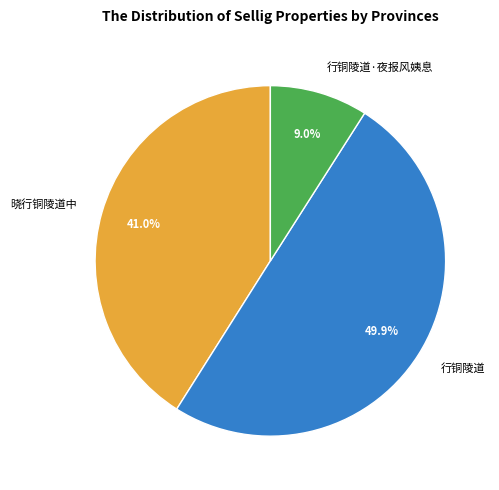

Is 行铜陵道·夜报风姨息 the majority of the pie?

No